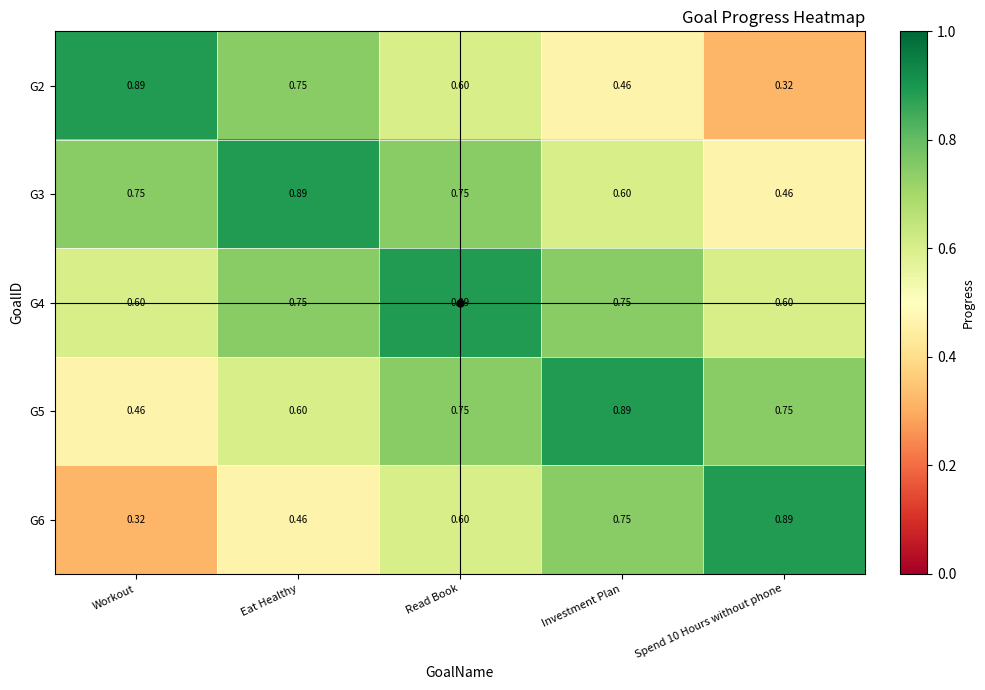

At which label does G3 reach its peak?

Eat Healthy